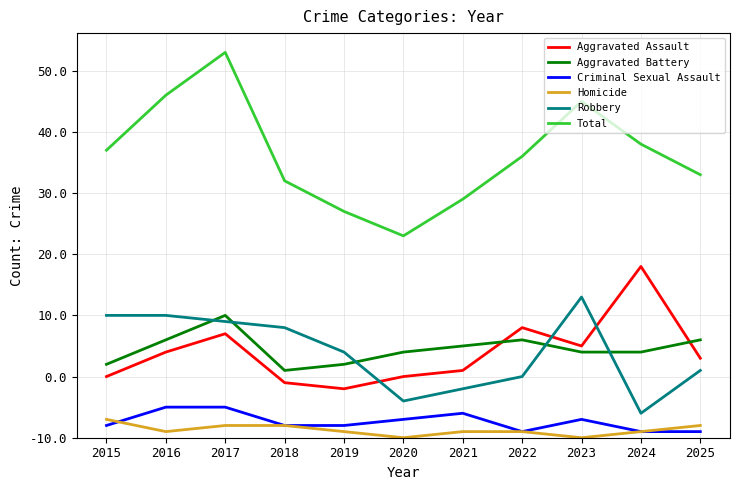

True or false: Aggravated Assault has a value of 23 at 2016.

False